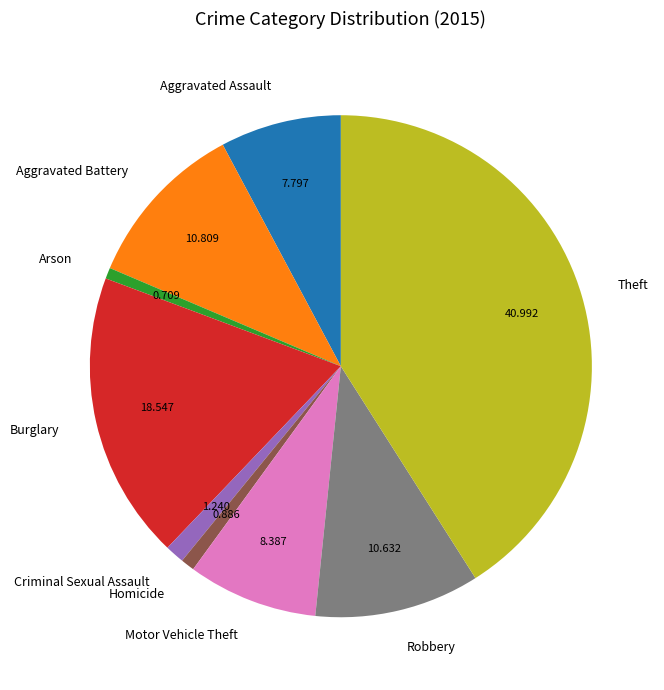

Is there any slice that represents more than half of the pie?

No